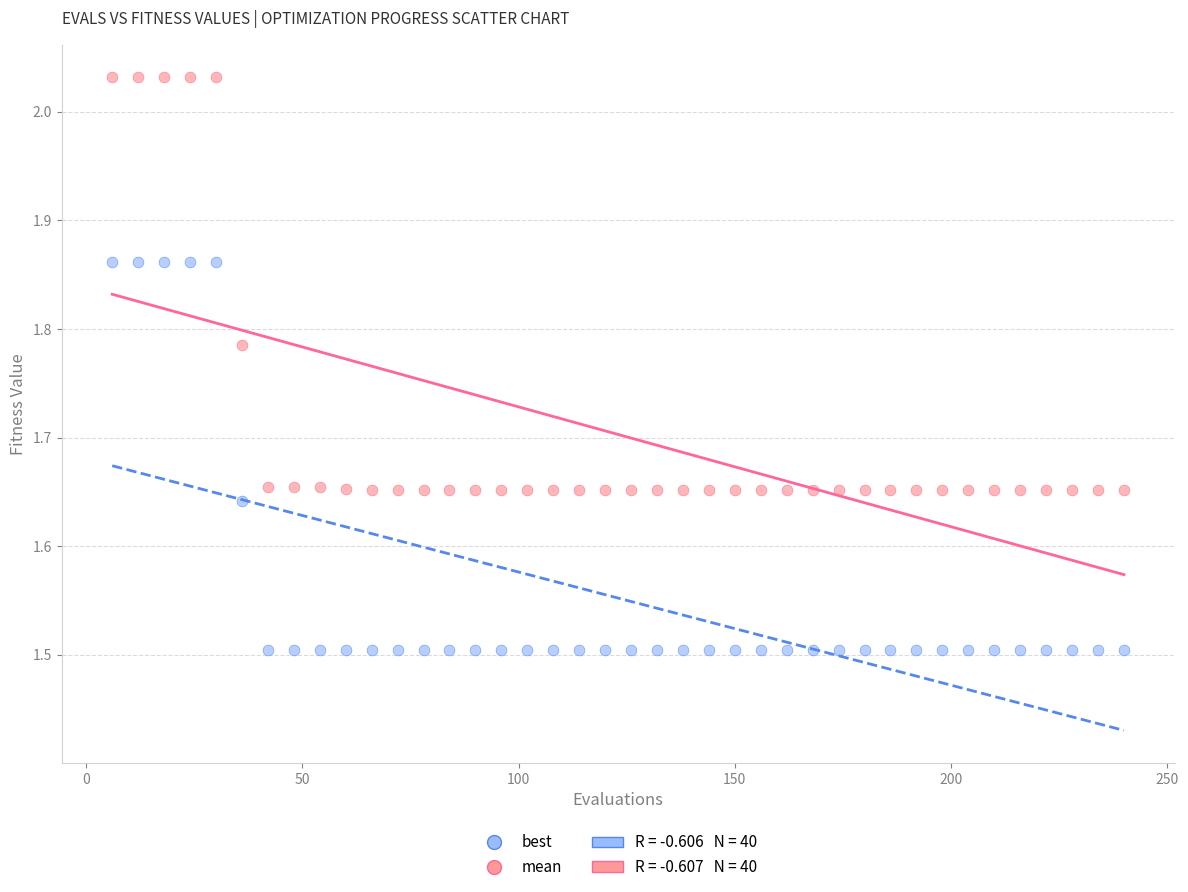

Across all data points, what is the range of X values (max minus min)?

234.0